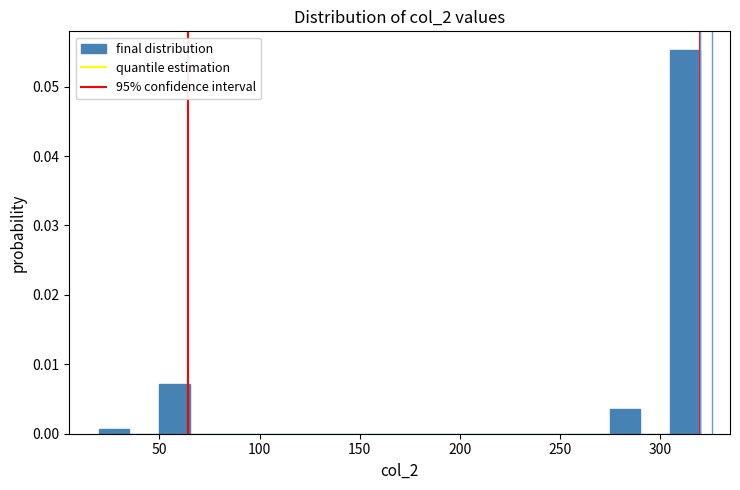

Read against the x-axis, roughly where is the centre of the tallest bar?

315